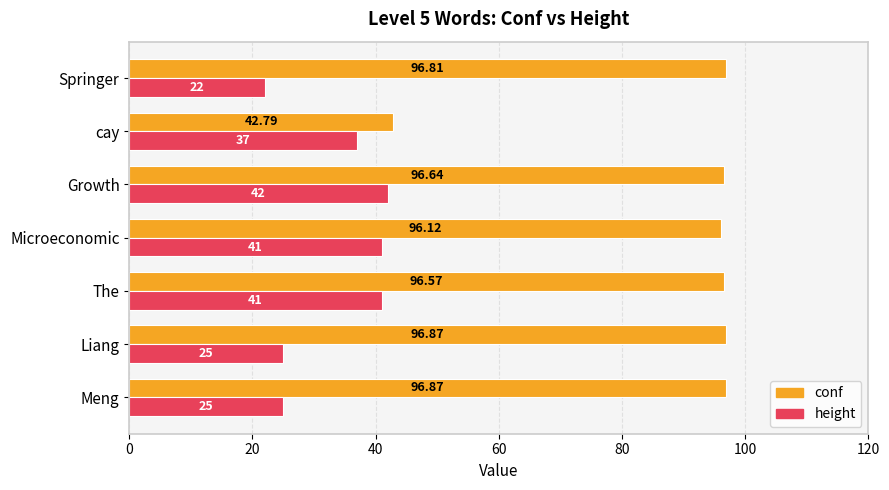

Which series has the largest range (max minus min)?

conf